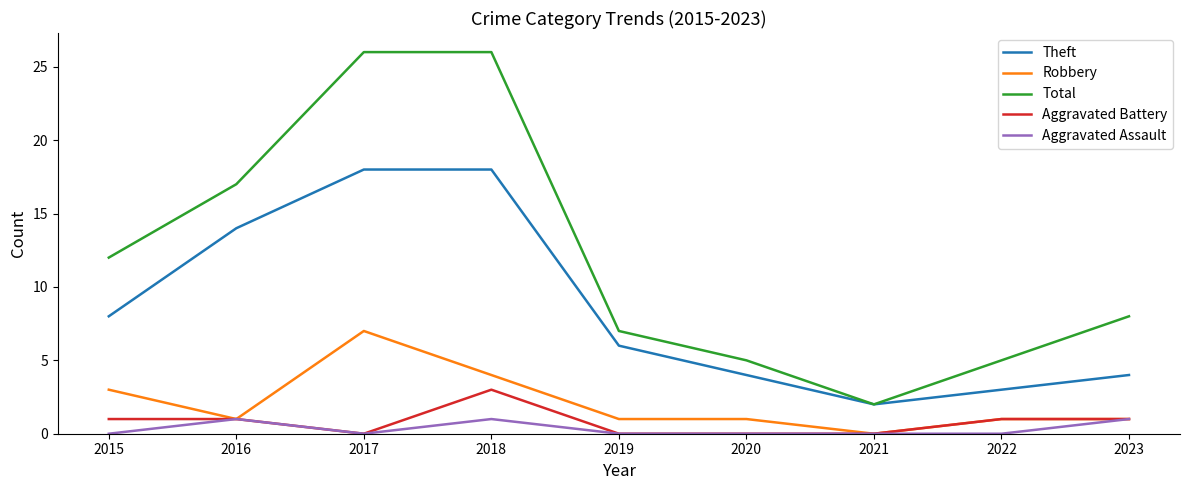

Which series has the widest spread of values?

Total